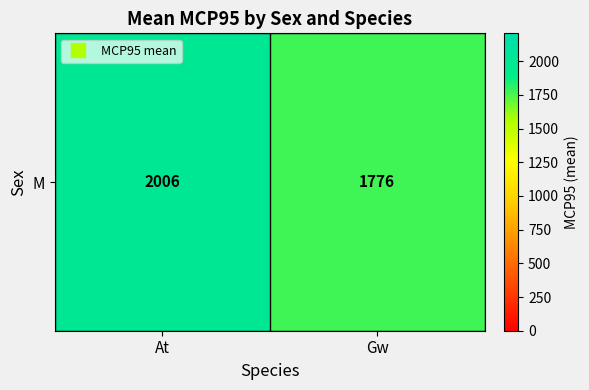

What is the change in value from At to Gw?

-230.5